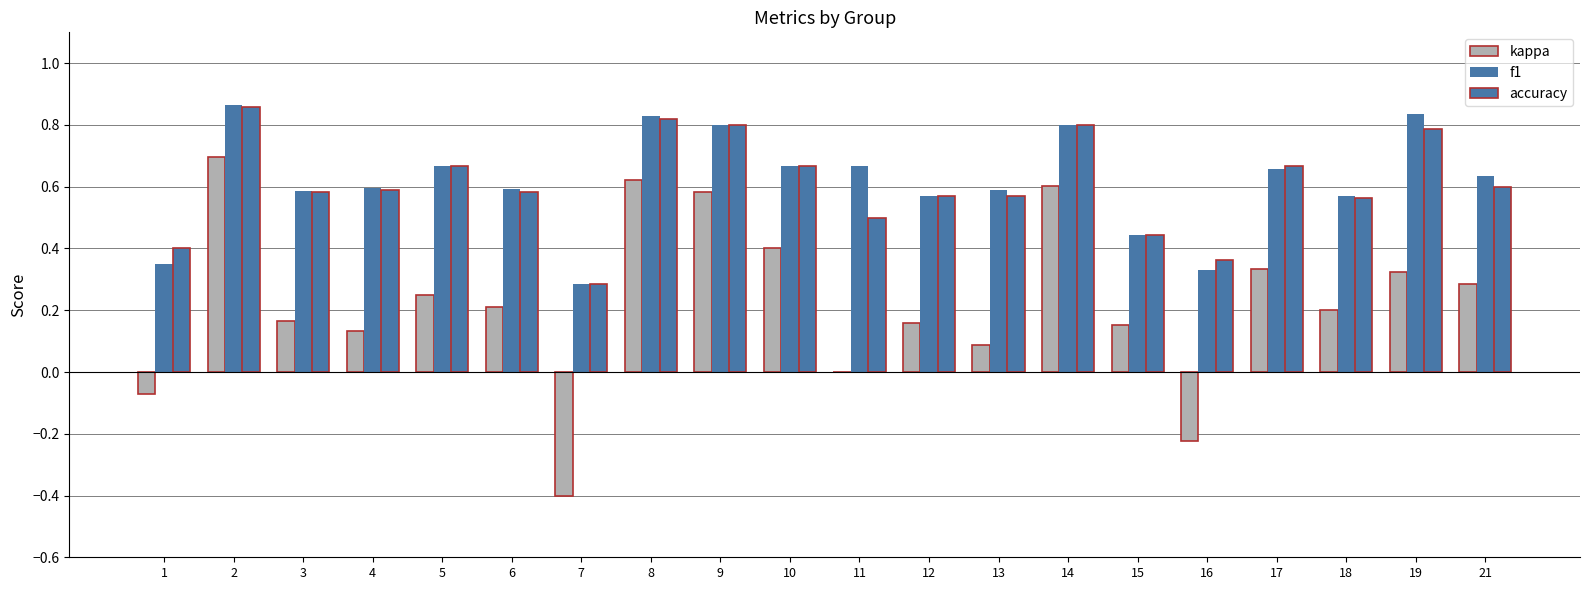

What is the difference between the maximum and minimum values in the f1 series?

0.6